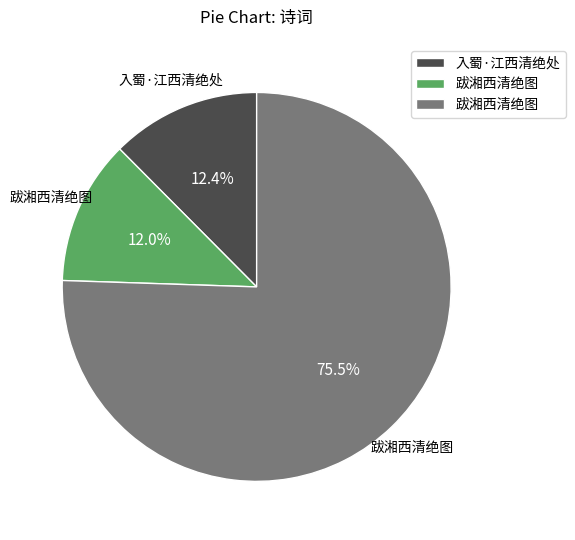

Is there a majority slice in this chart?

Yes